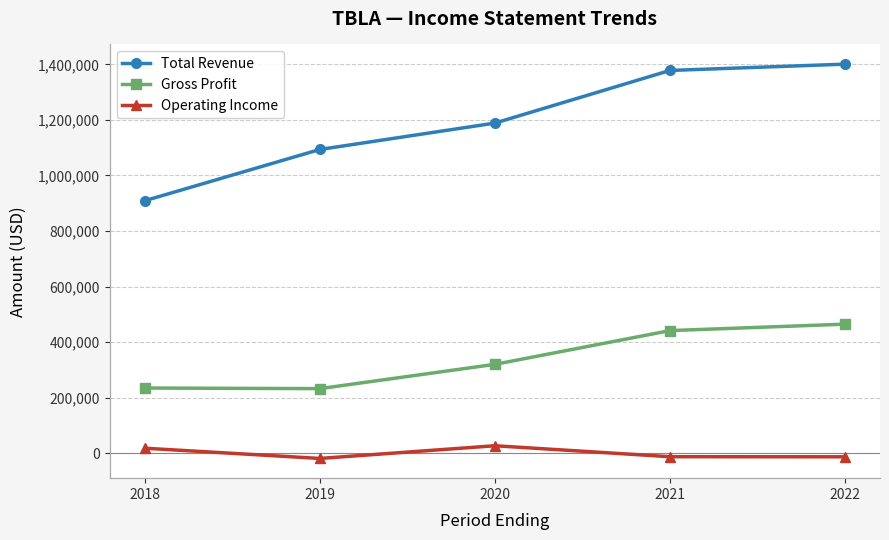

What is the minimum value shown in the chart?

-19600